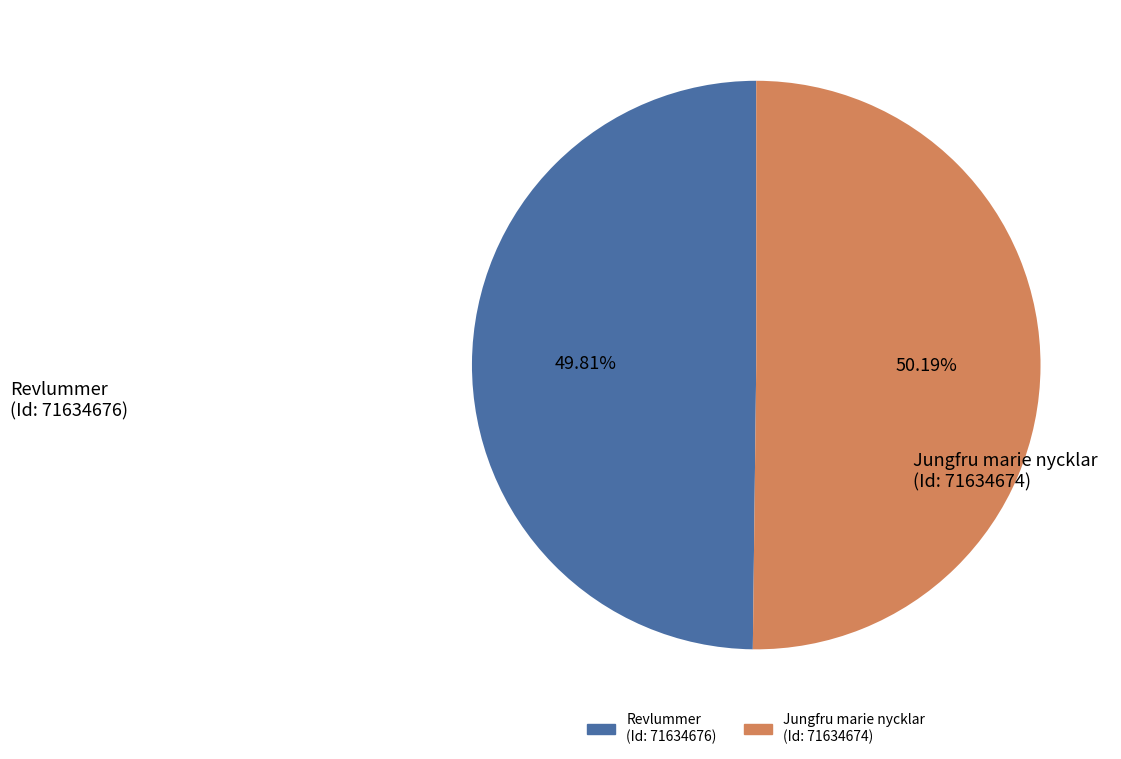

Is there a majority slice in this chart?

Yes